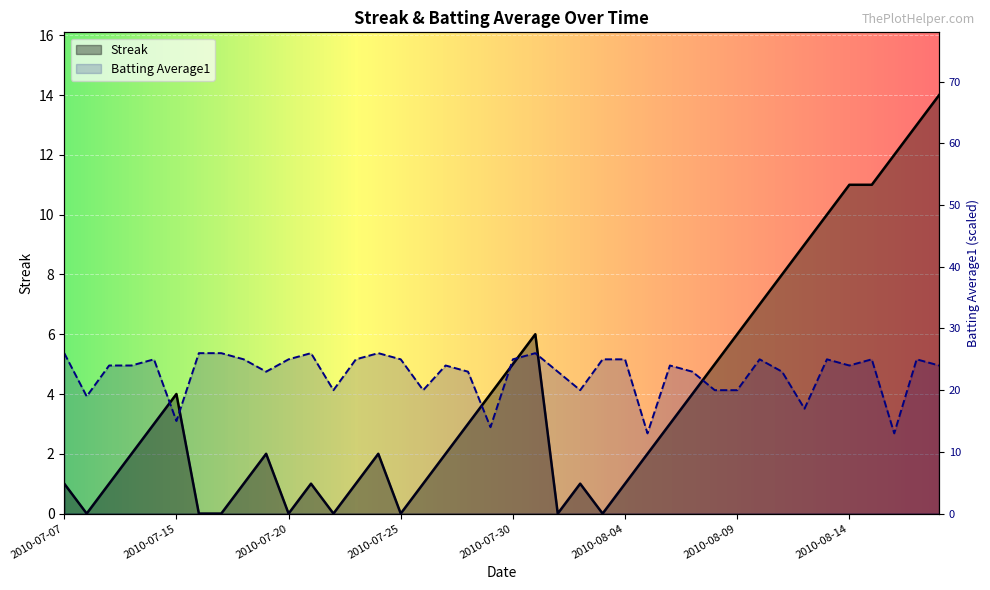

At how many categories does at least one series exceed 24?

18